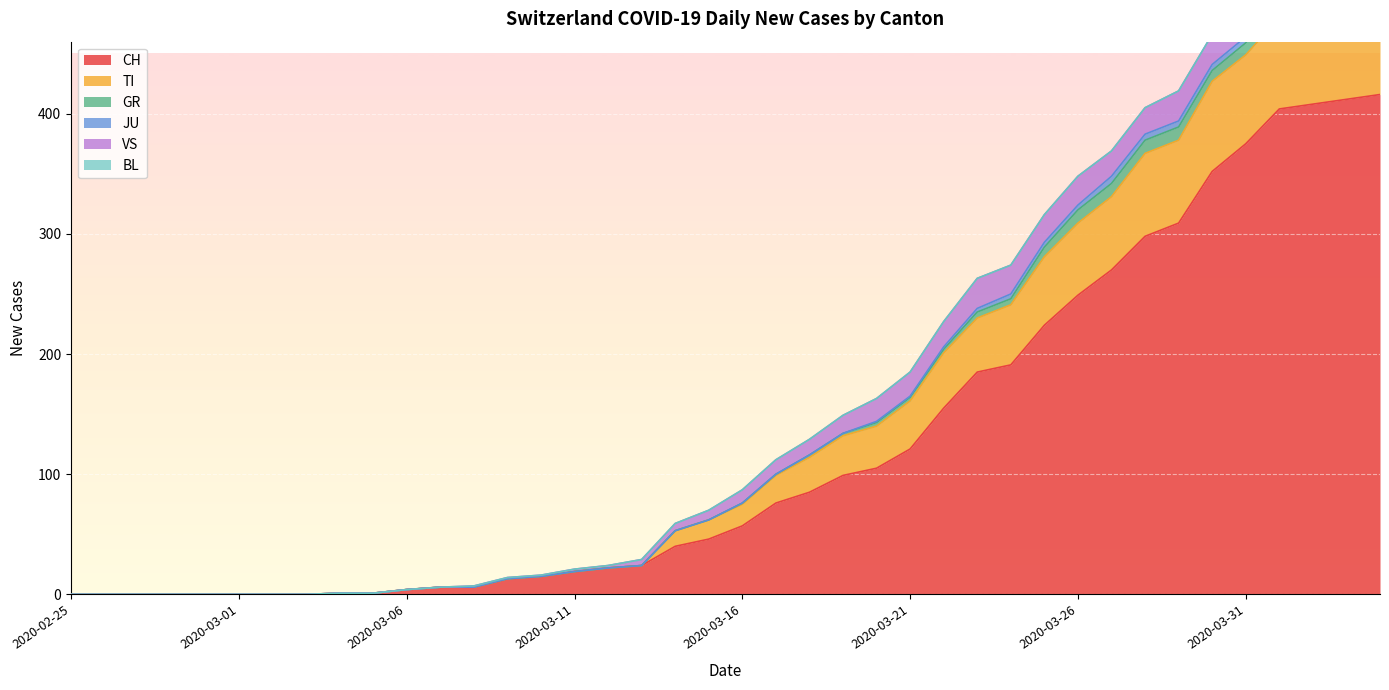

Which series has the largest total across all categories?

CH